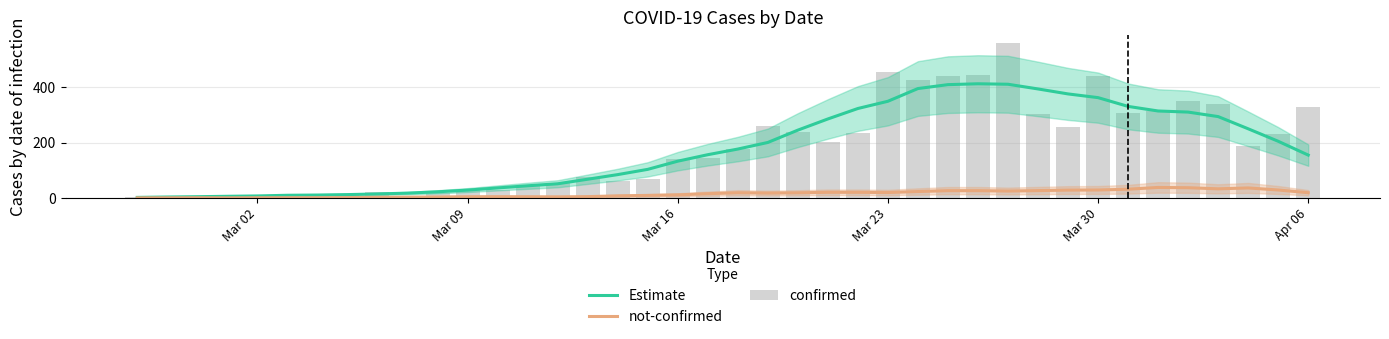

The Estimate series shows 362.9 at Mar 30. True or false?

True